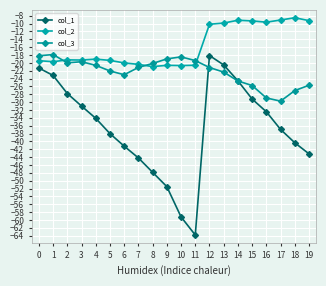

What is the difference between the col_2 values at 5 and 17?

10.3